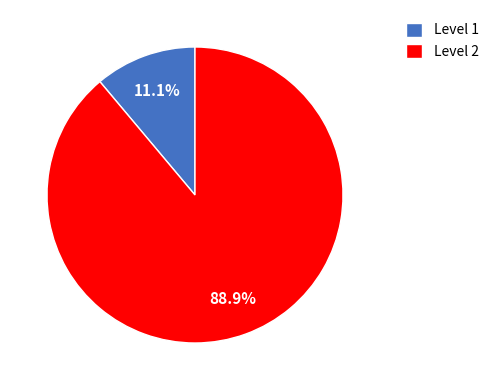

To the nearest percent, what portion does Level 2 represent?

89%